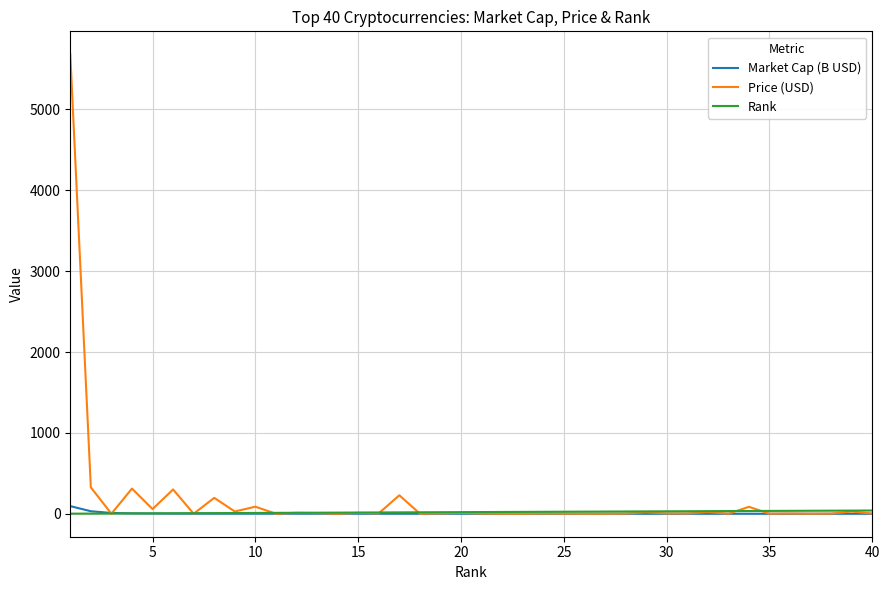

Which series ends up on top after the final intersection of Price (USD) and Rank?

Rank